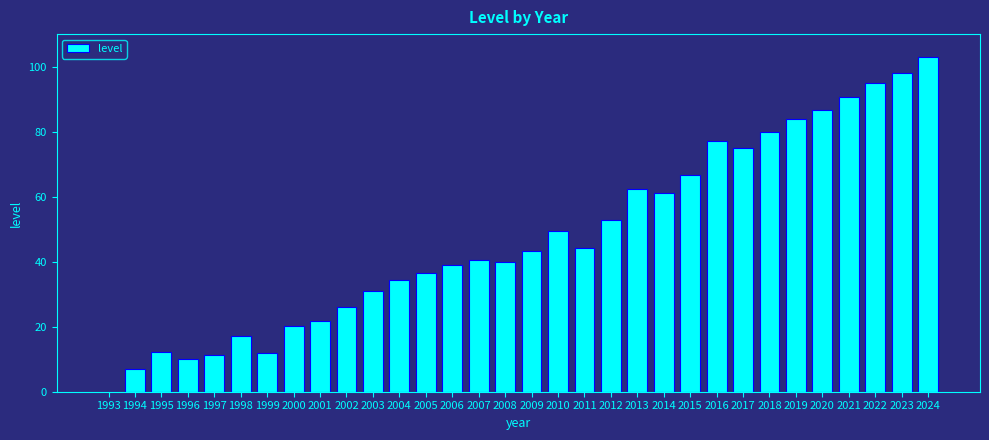

What is the approximate value at 1996?

10.1